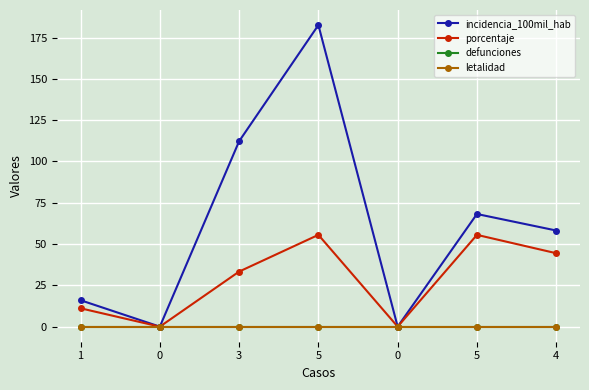

Rank the categories by porcentaje value from highest to lowest.

5, 5, 4, 3, 1, 0, 0